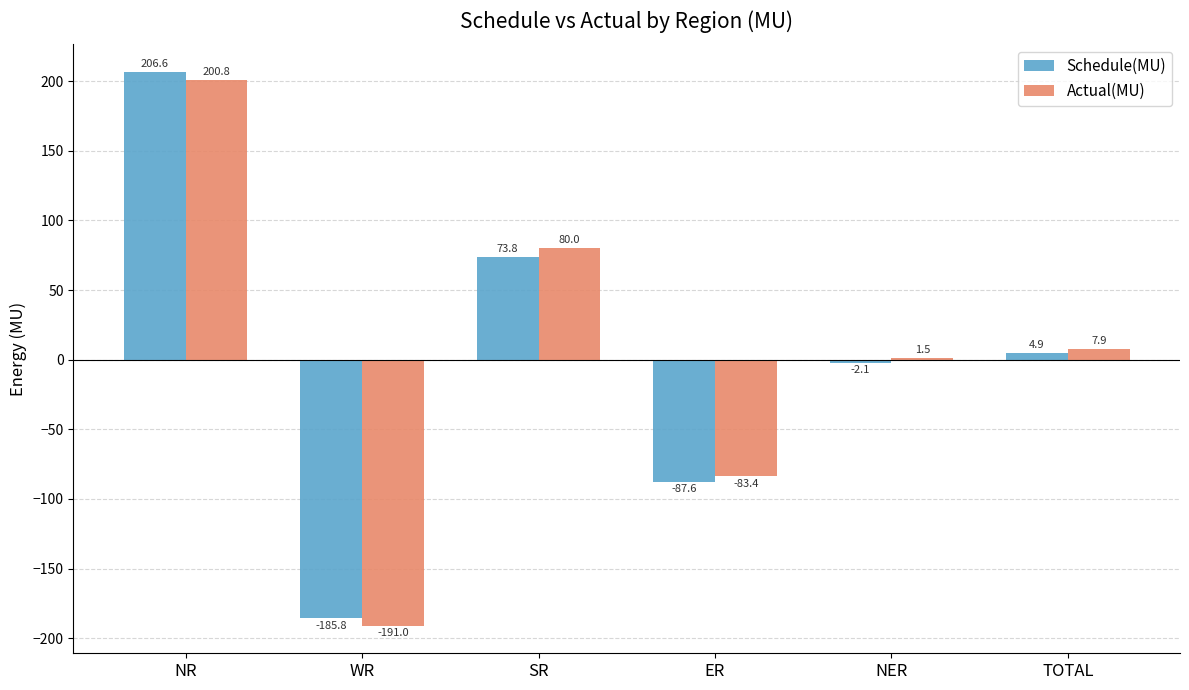

How many data points in Schedule(MU) are above 4?

3